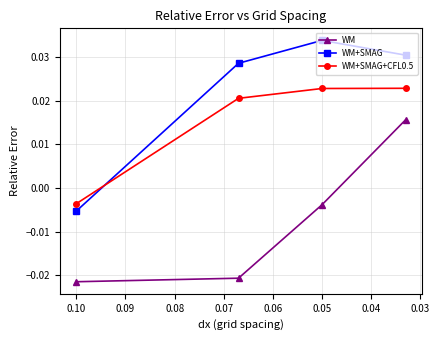

Is it true that WM+SMAG+CFL0.5 equals 0.0 at 0.05?

False